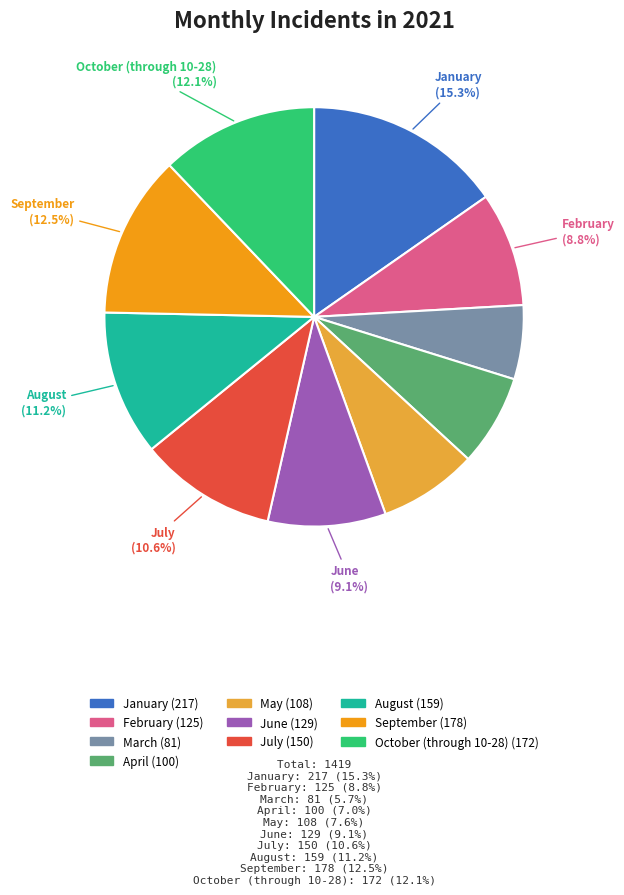

Which category has the biggest portion of the pie?

January